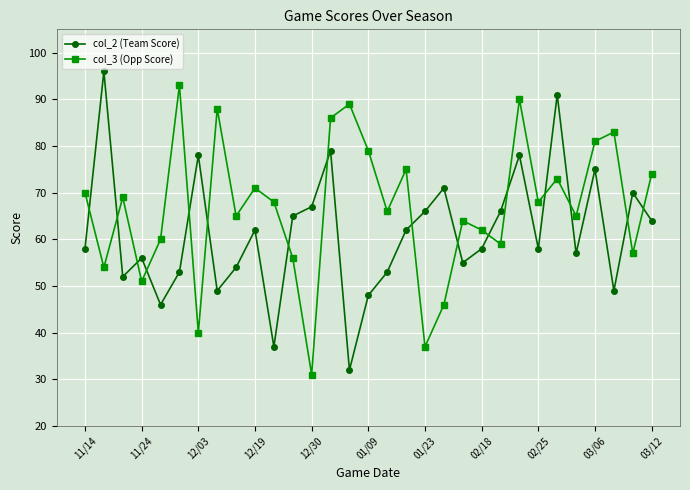

What is the average value of the col_2 (Team Score) series?

61